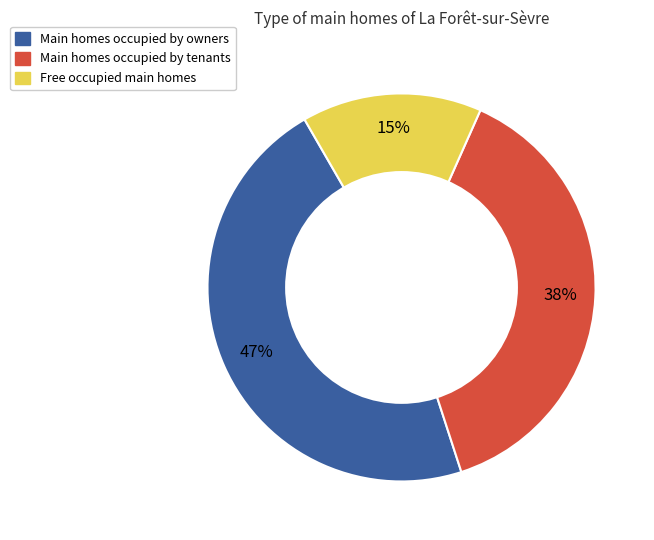

To the nearest percent, what is the difference between the largest and smallest slice percentages?

32%